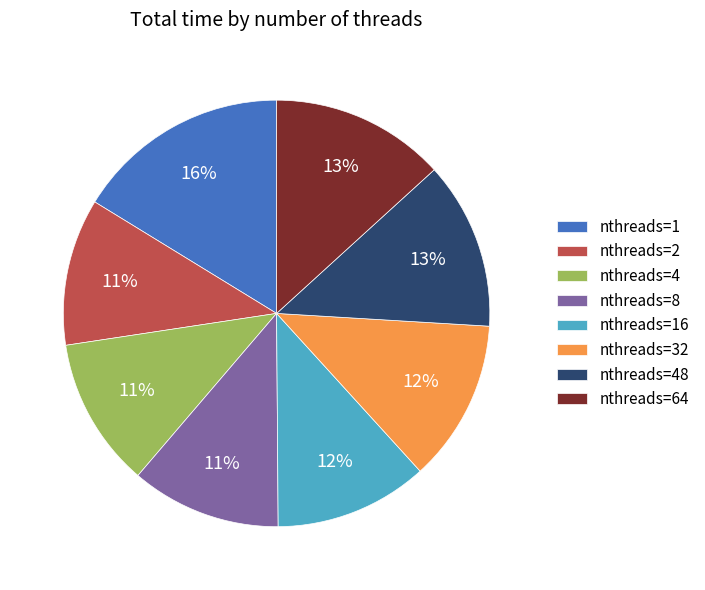

Which slice is the largest?

nthreads=1